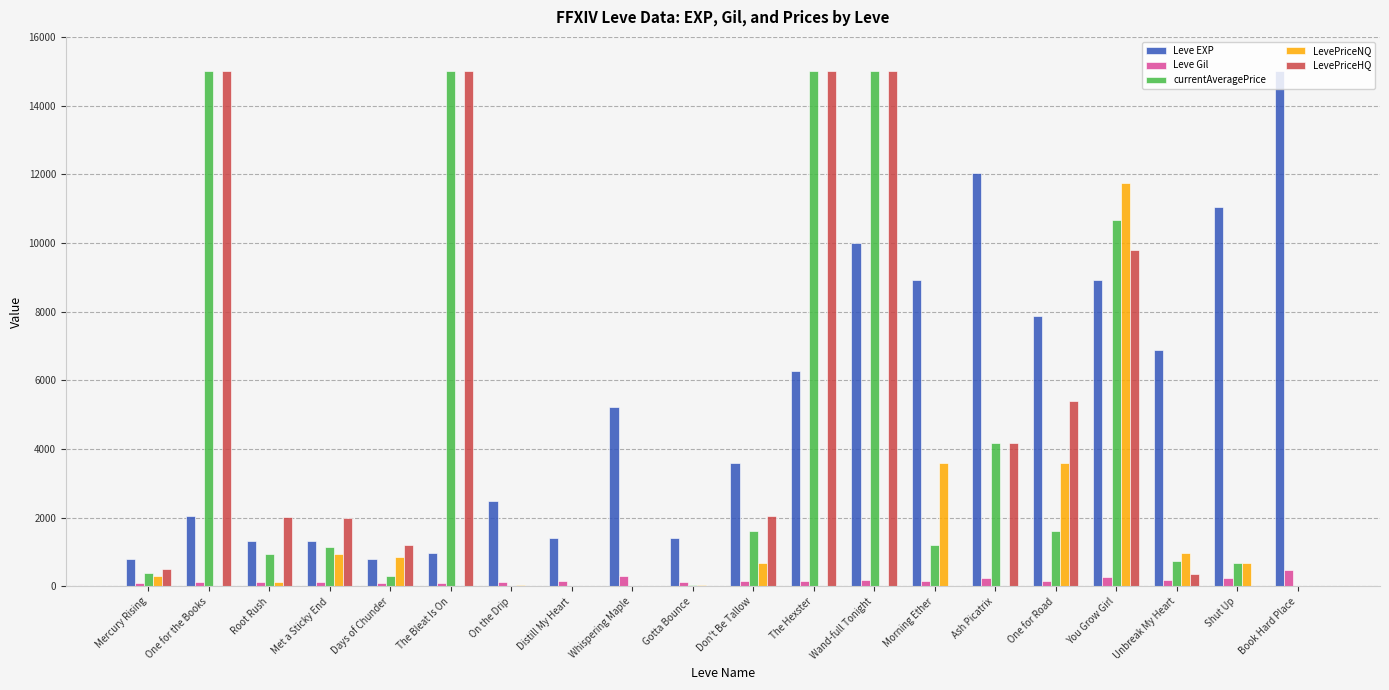

Where is currentAveragePrice nearest to the value 7500?

You Grow Girl